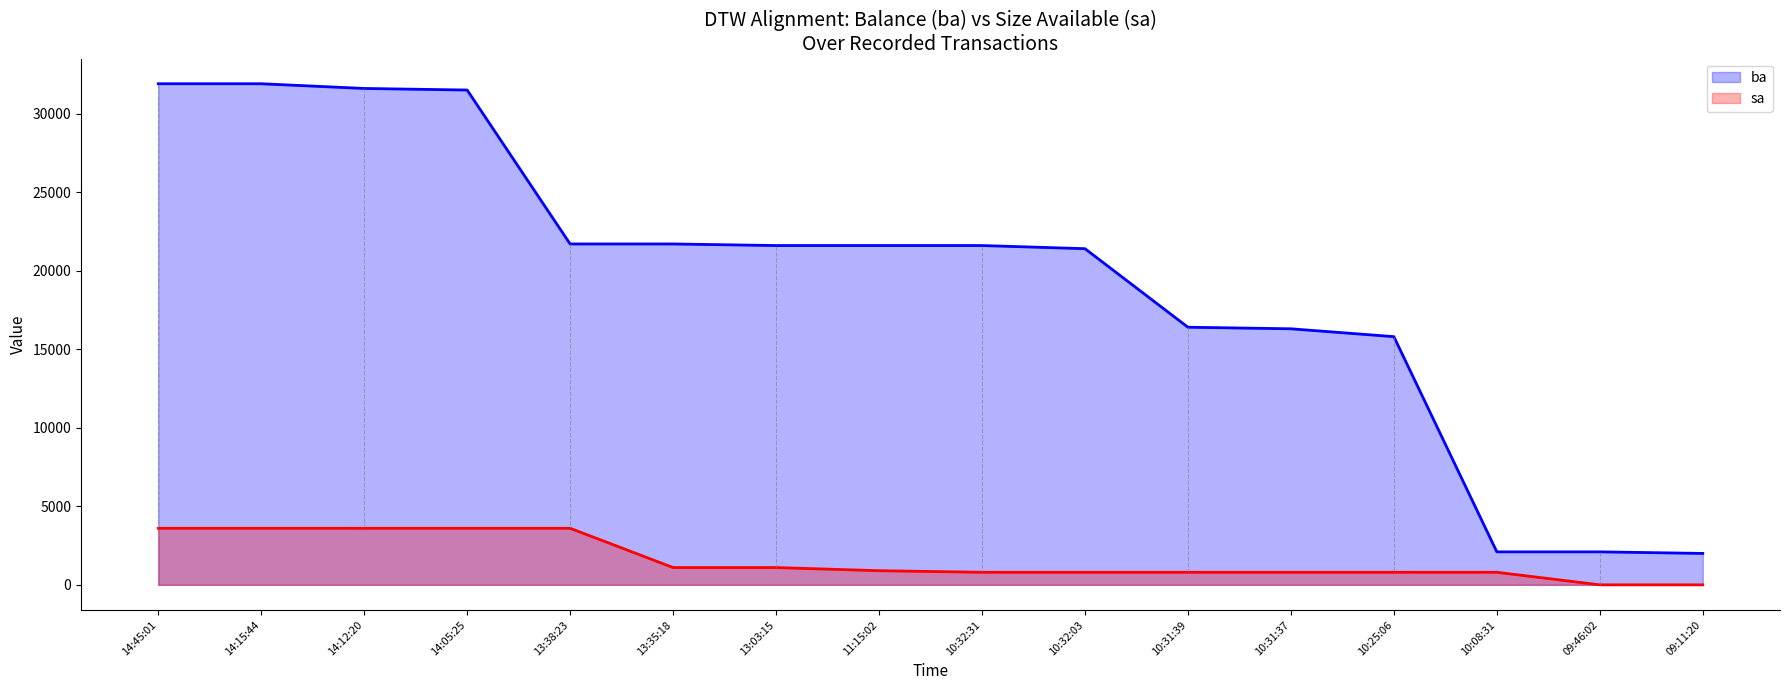

What is the maximum value for ba?

31900